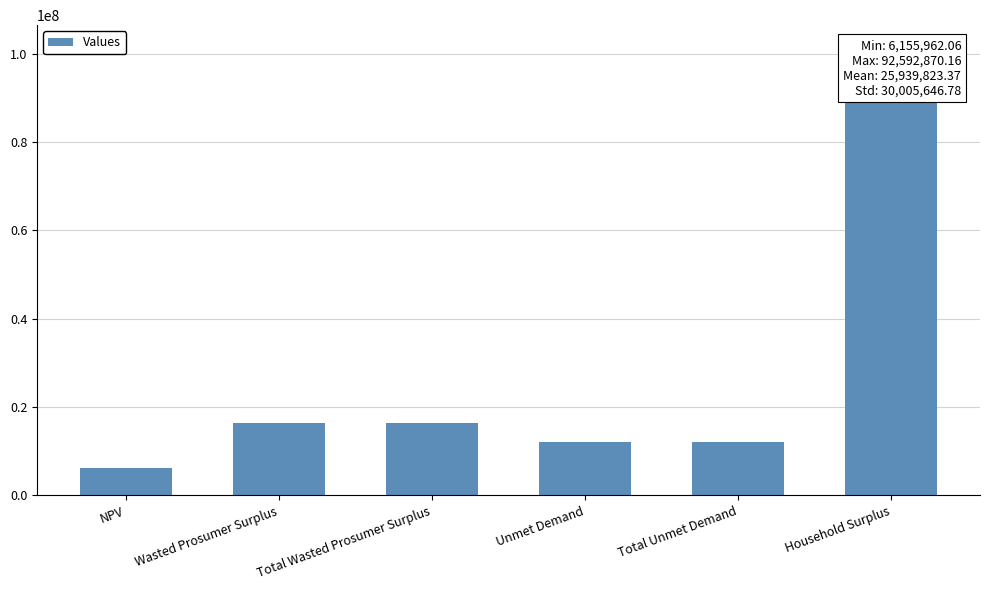

The chart shows a value of 6155962.1 at NPV. True or false?

True